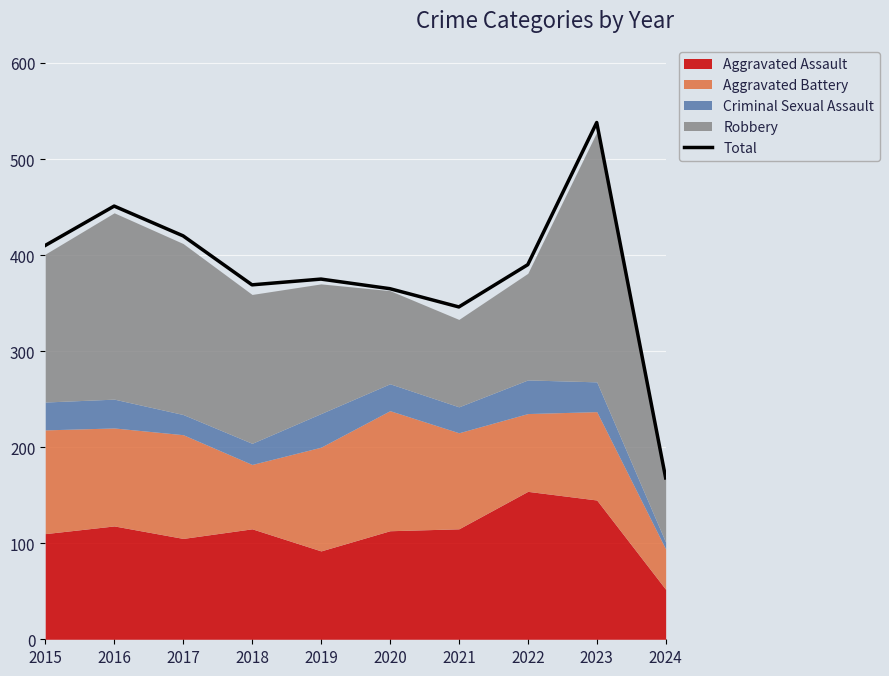

At which category does the data reach its first local valley?

2018